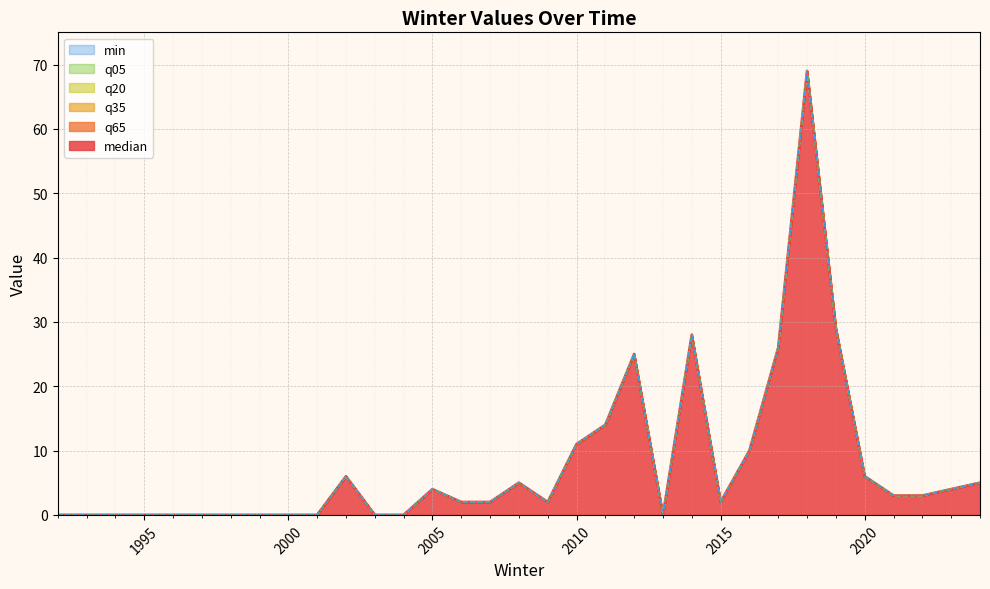

In median, how many points are lower than both neighbors (excluding endpoints)?

3